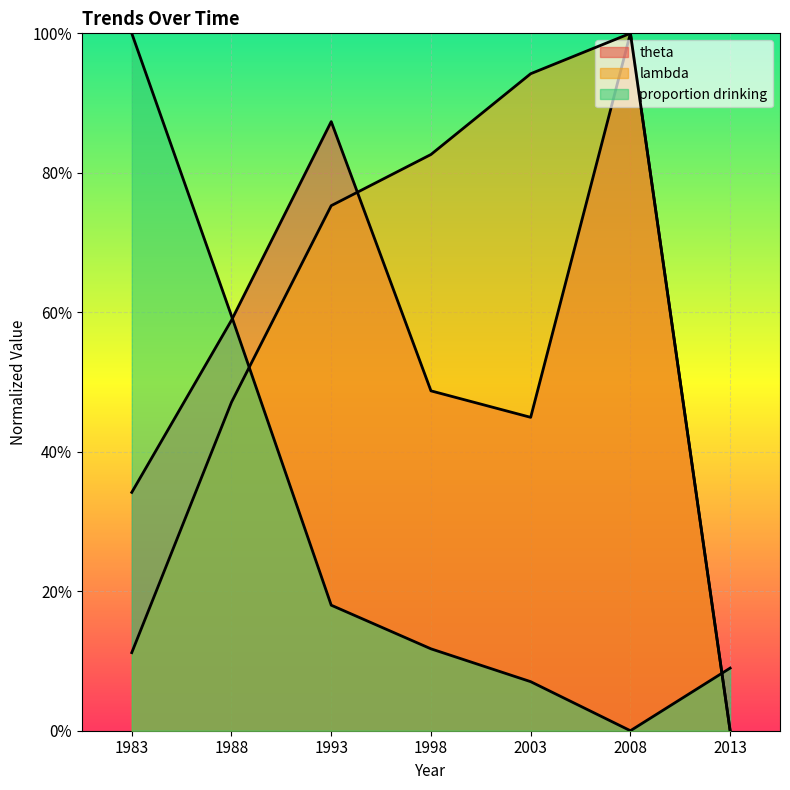

The proportion drinking series shows 0.1 at 2013. True or false?

False